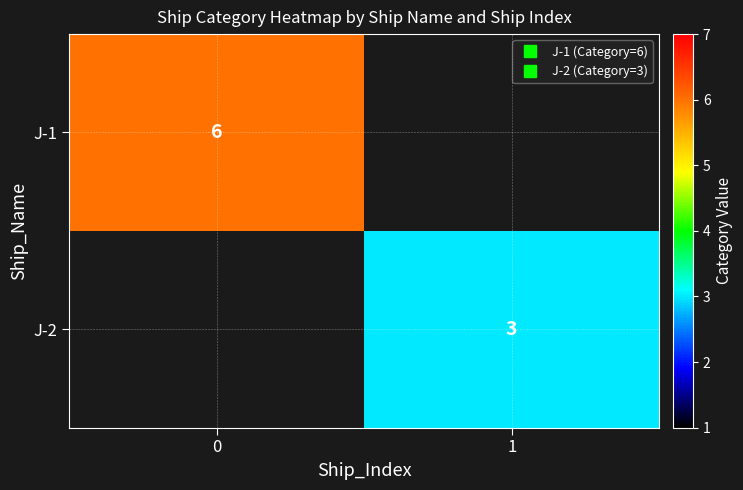

The J-1 series shows 6.0 at 0. True or false?

True